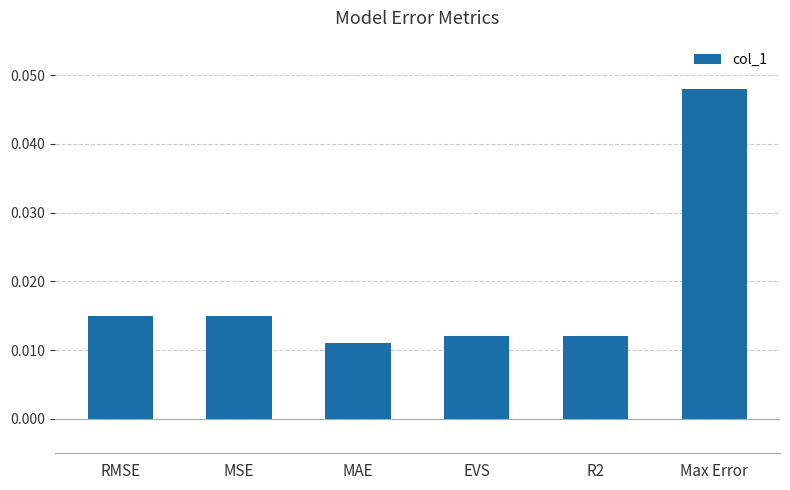

Which label corresponds to the largest value in the chart?

Max Error